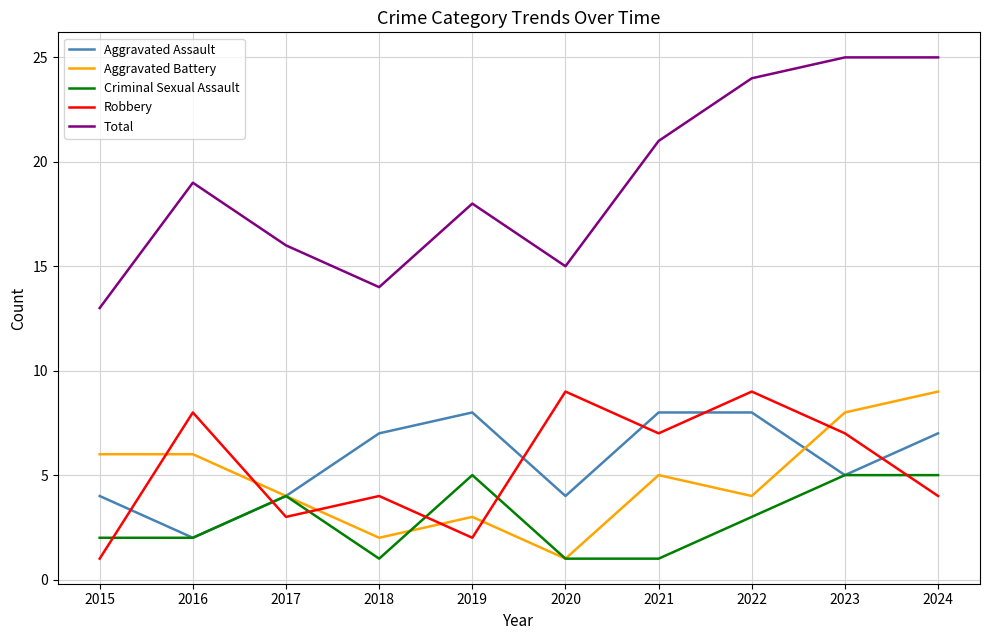

What is the lowest value of the Total series?

13